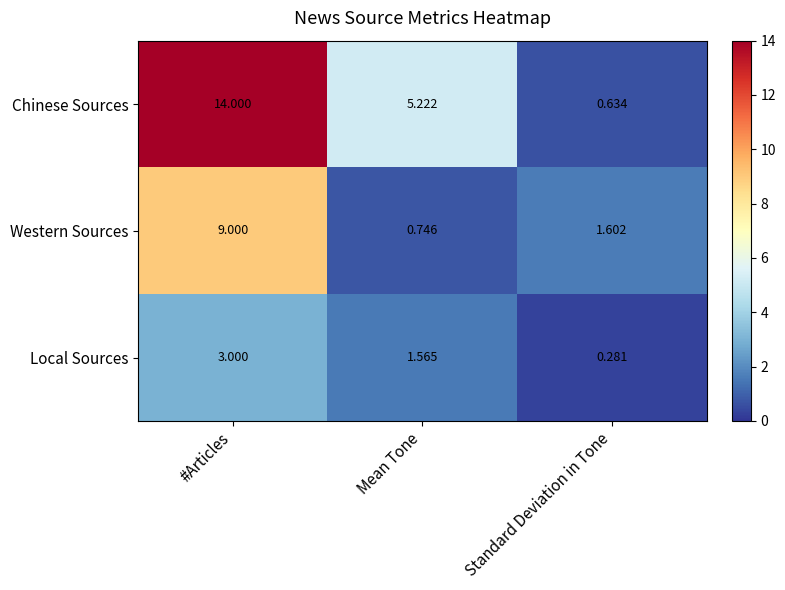

Rank the series by their maximum value, from lowest to highest.

Local Sources, Western Sources, Chinese Sources